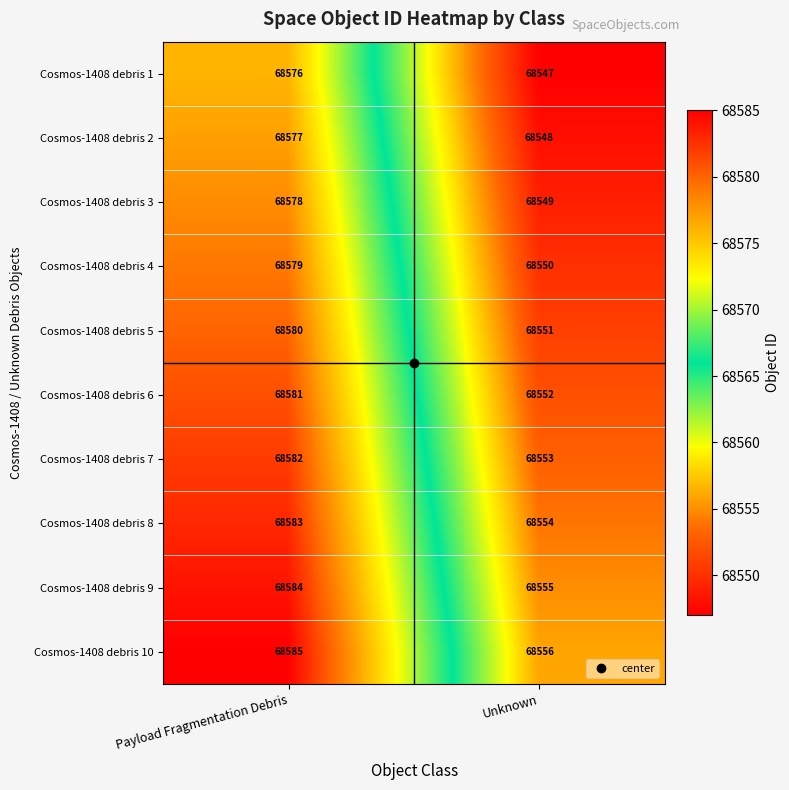

How many distinct data groups are displayed?

10